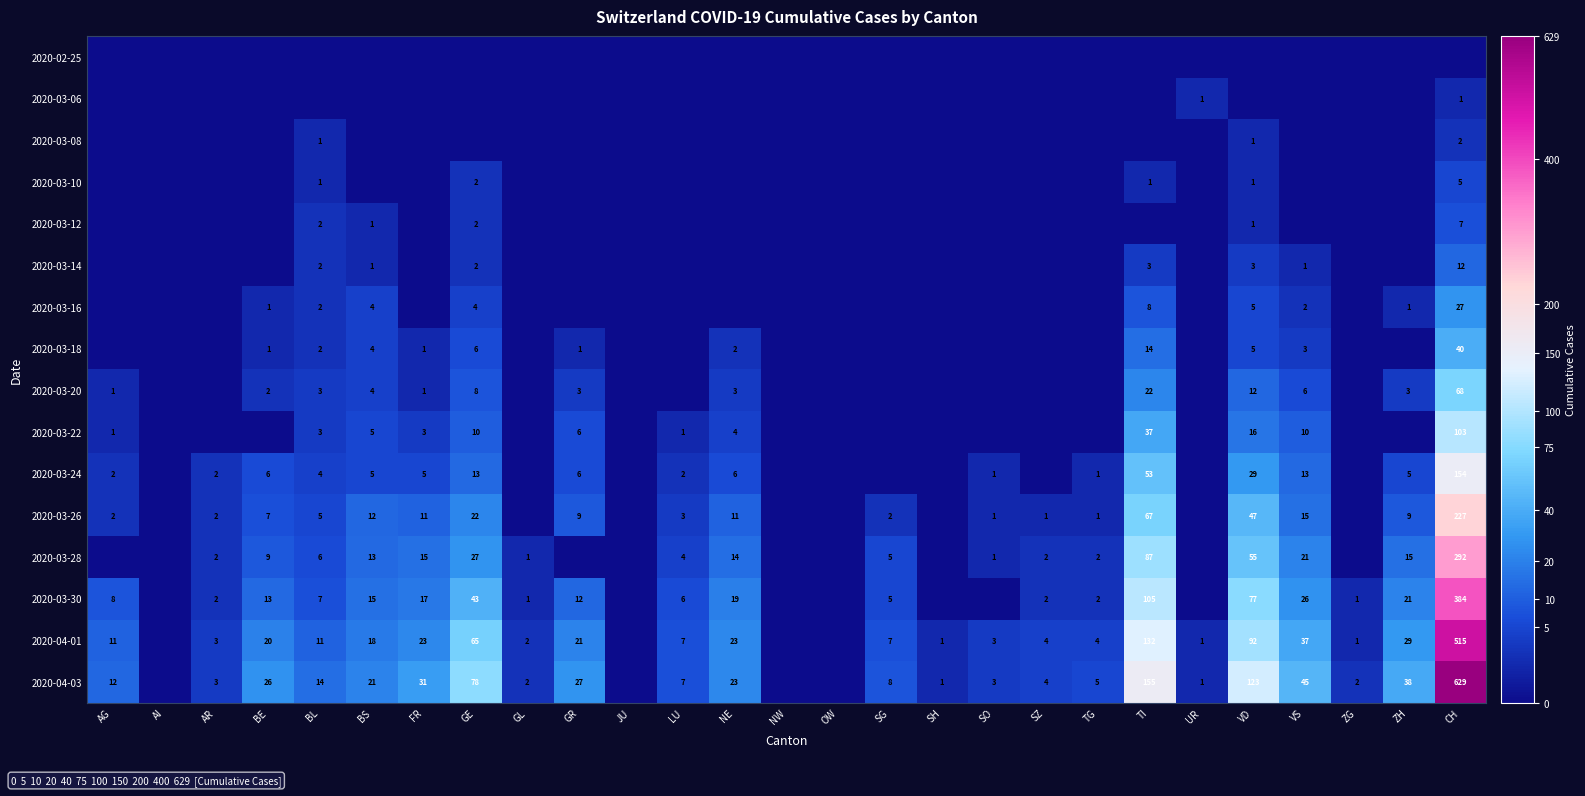

What is the spread (max minus min) of values at GE?

78